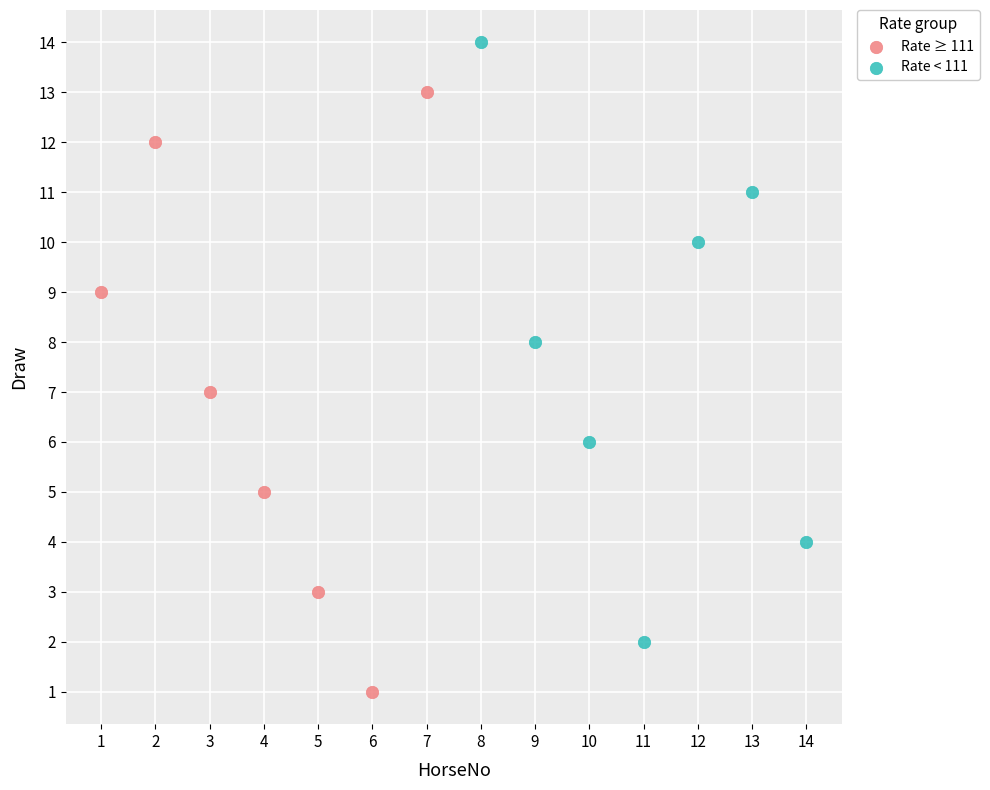

Which series reaches the maximum Y coordinate?

Rate < 111